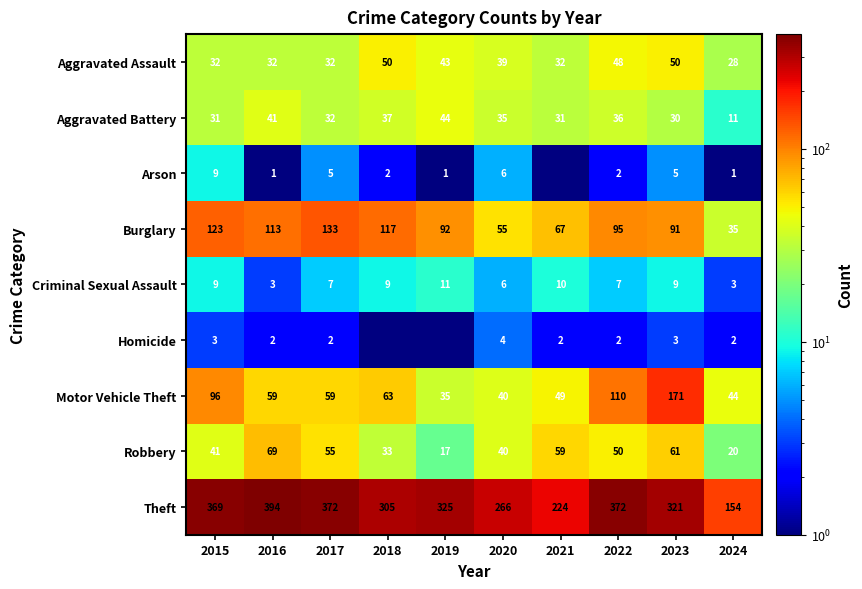

Which series changed the most between 2023 and 2024?

Theft